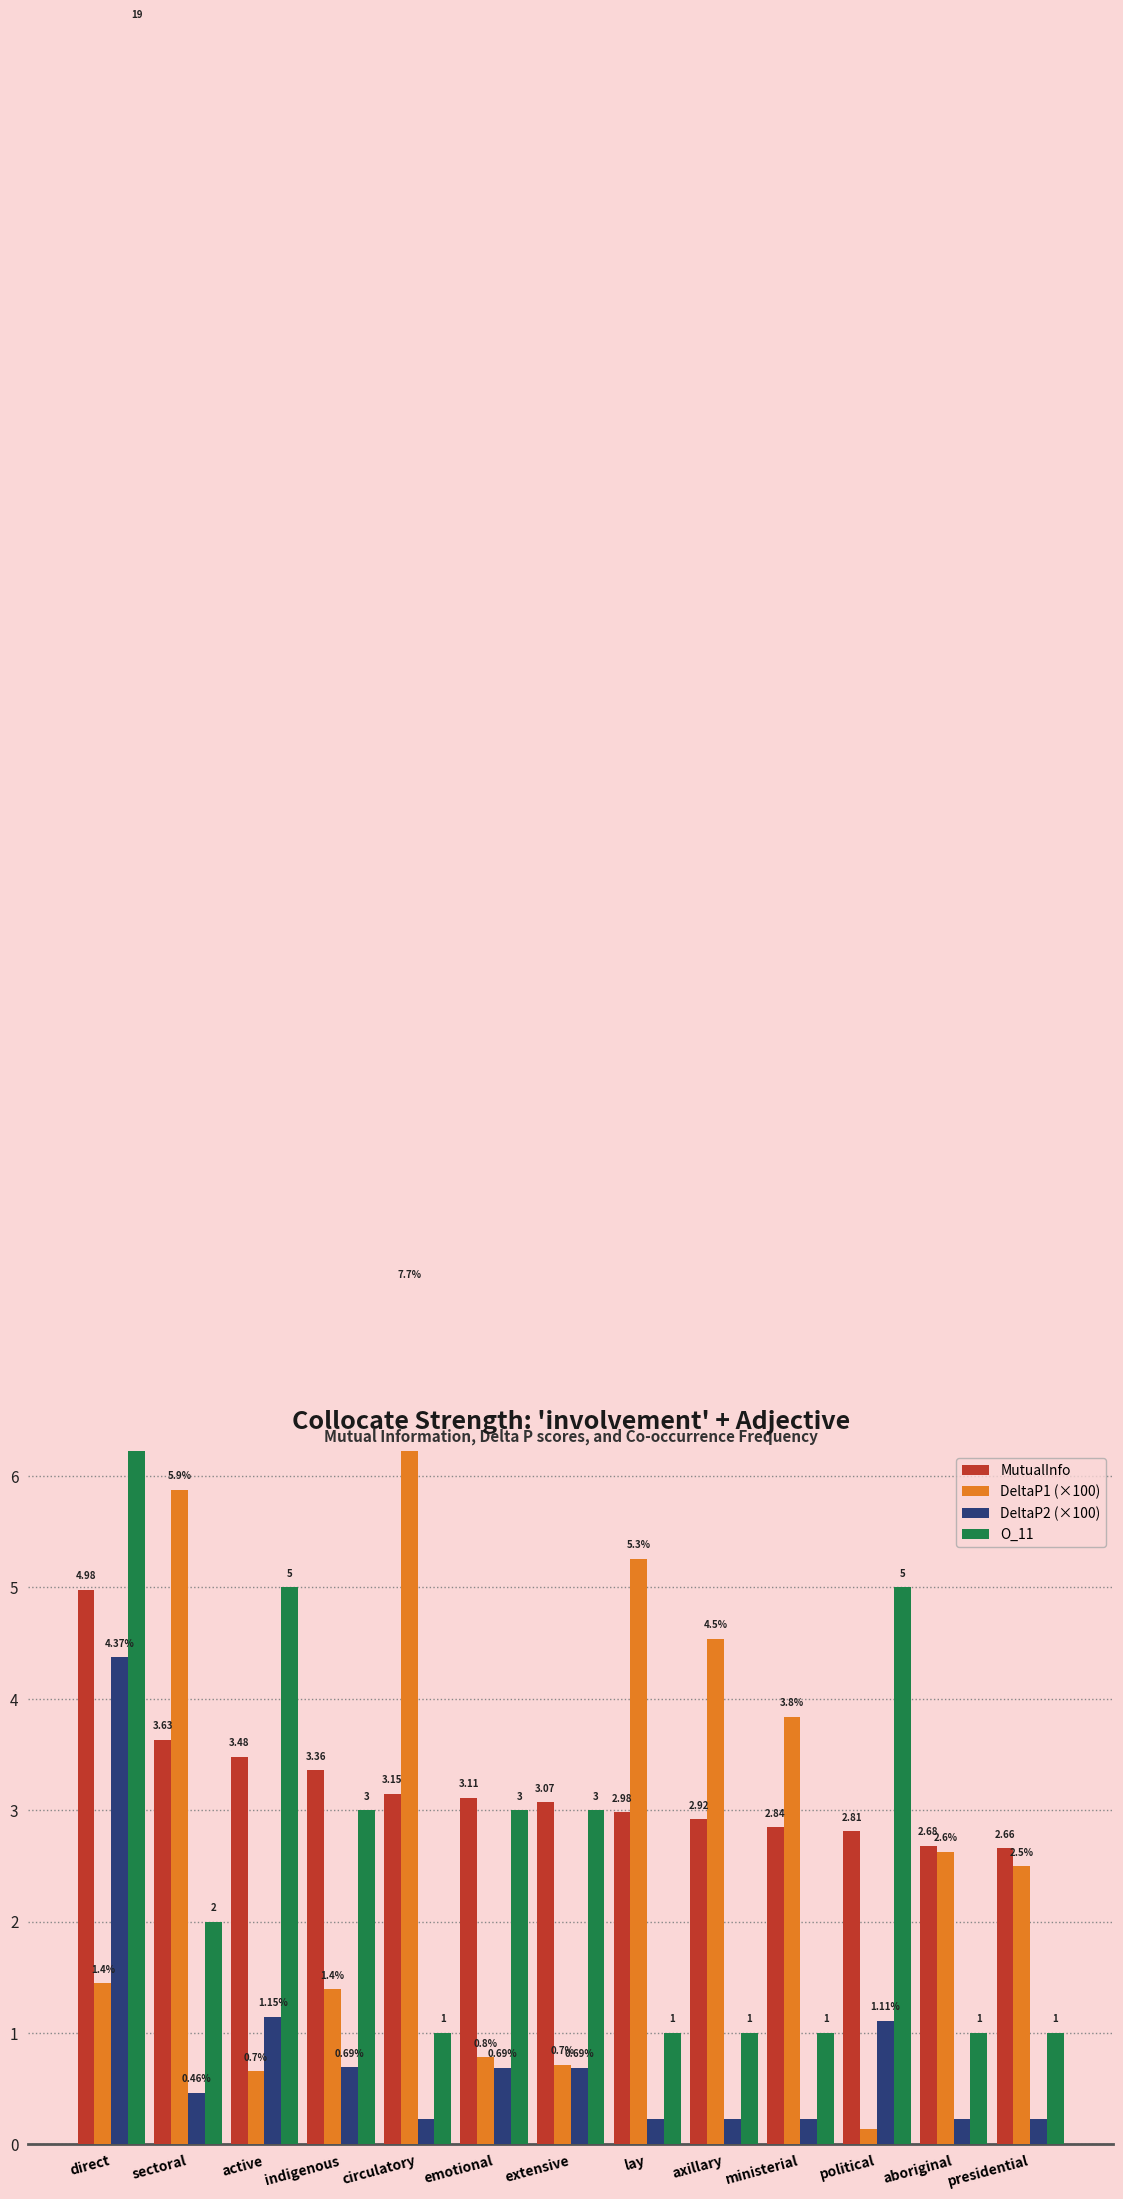

What is the label of the 6th bar from the right?

lay